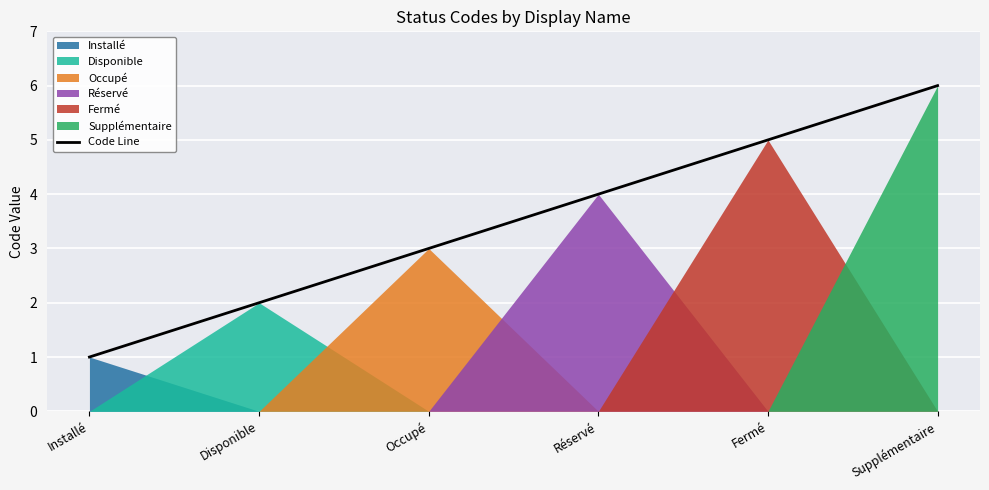

Rank the categories by value from lowest to highest.

Installé, Disponible, Occupé, Réservé, Fermé, Supplémentaire